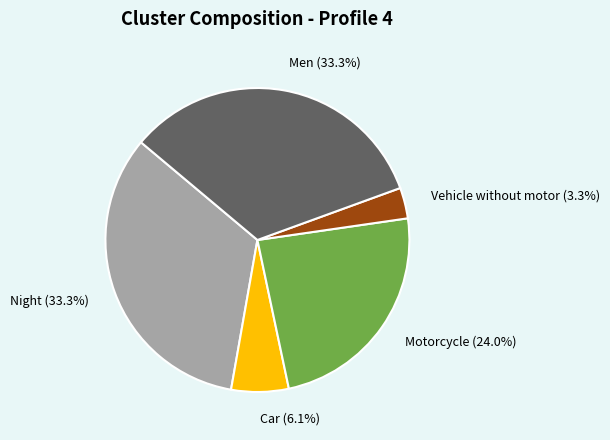

Which slice is the smallest?

Vehicle without motor (3.3%)